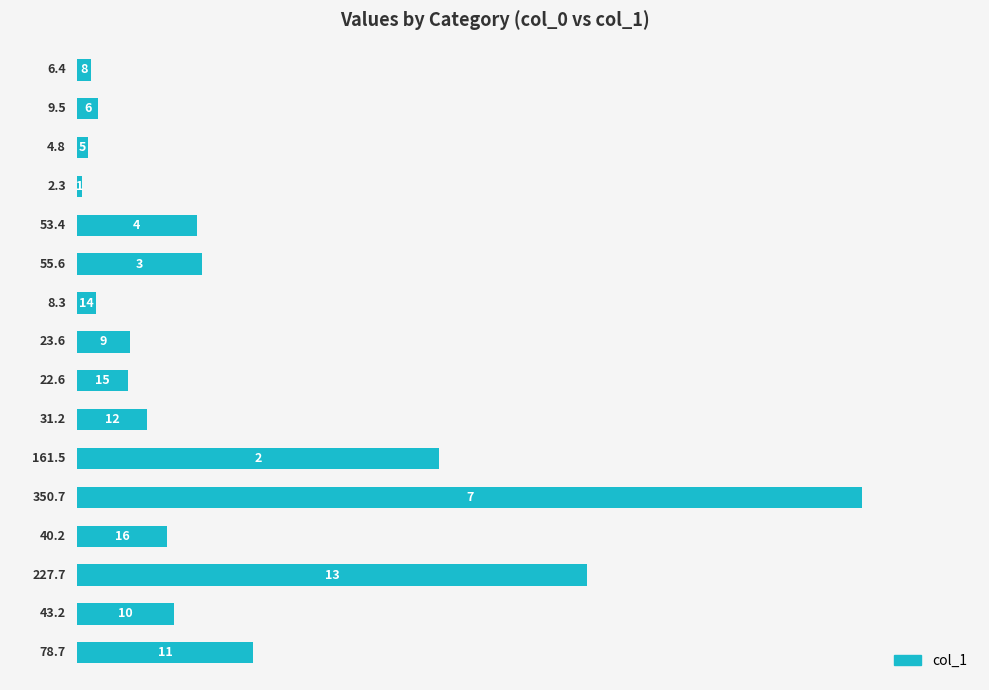

Reading top to bottom, what are all the values shown in this chart?

6.4	9.5	4.8	2.3	53.4	55.6	8.3	23.6	22.6	31.2	161.5	350.7	40.2	227.7	43.2	78.7